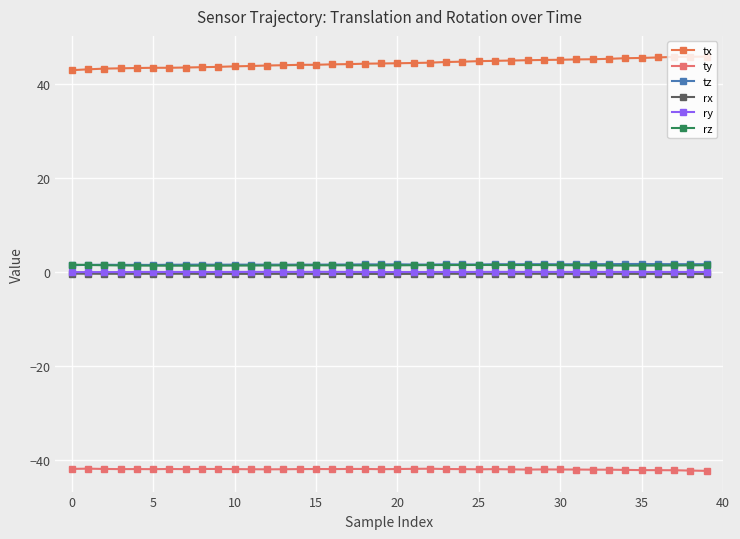

How many lines are shown in the chart?

6